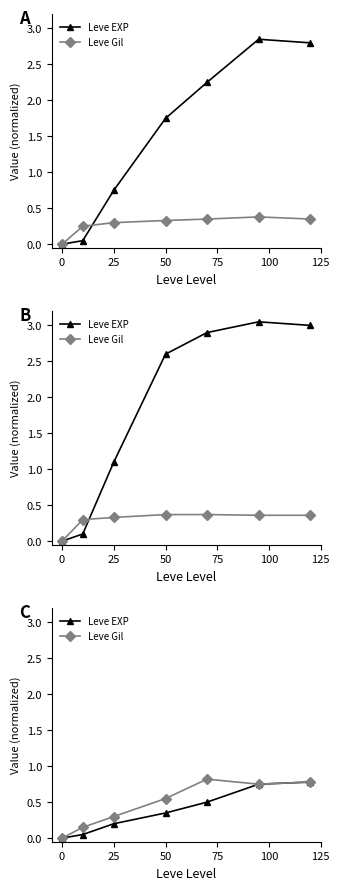

True or false: Leve EXP has more than 2 interior local peaks.

False